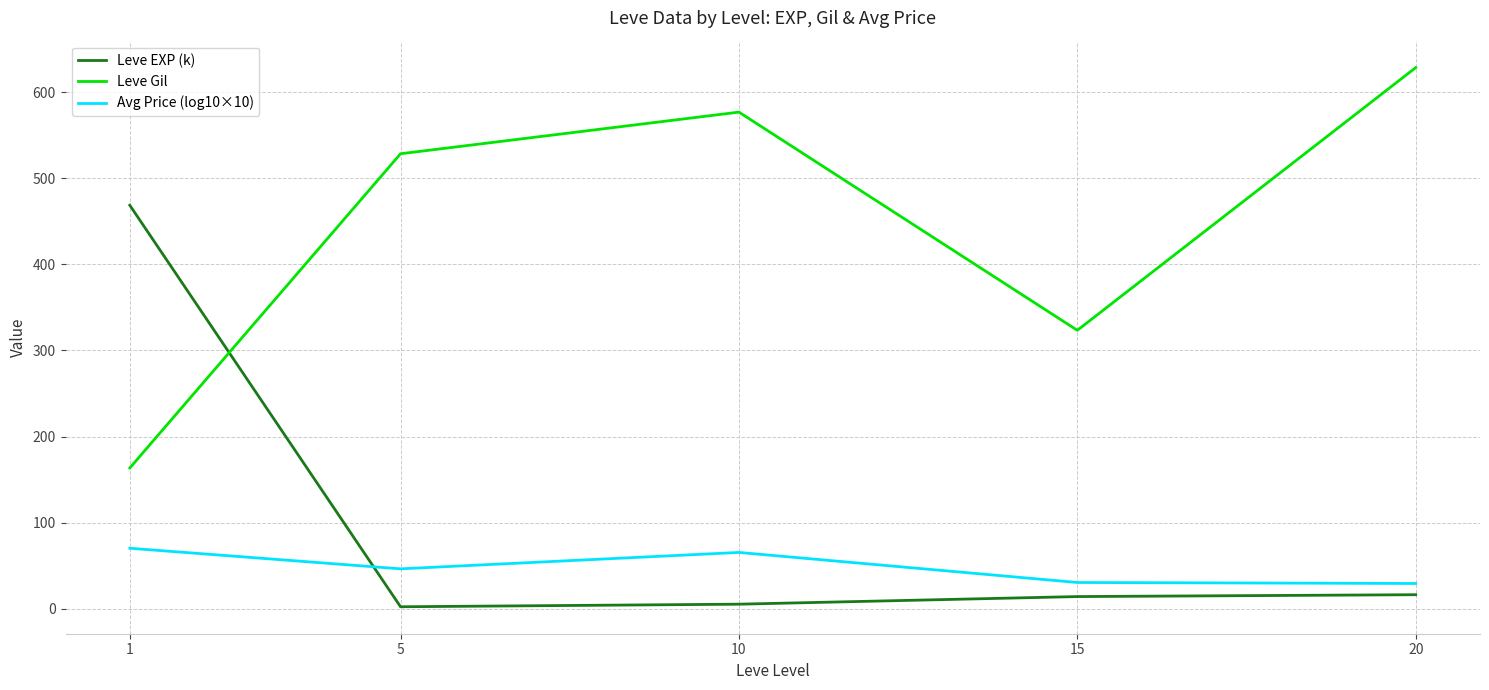

How many values in the Leve Gil series exceed 528?

3